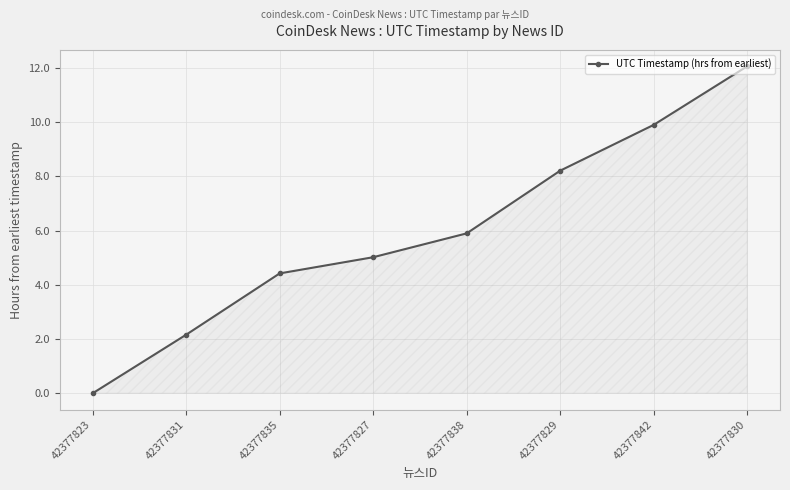

What is the average value?

6.0